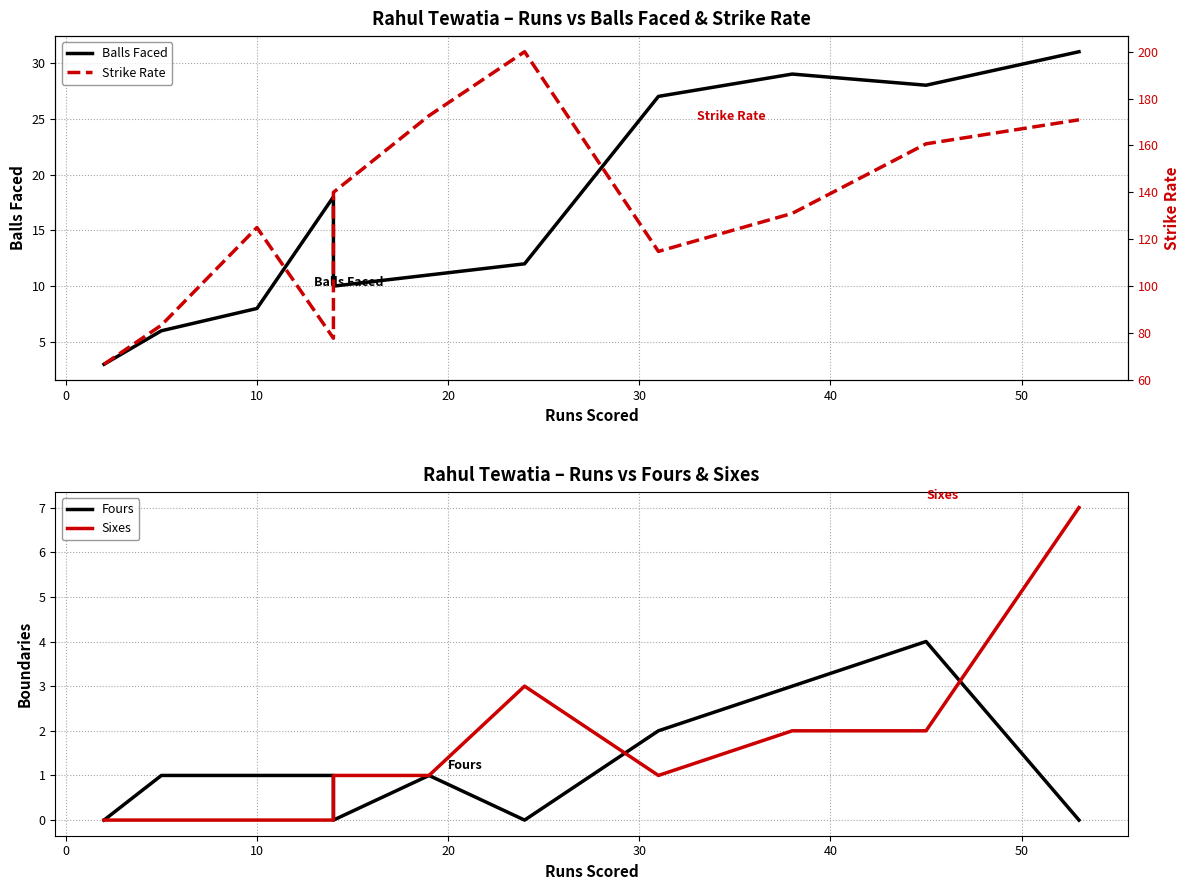

Rank the series by their maximum value, from highest to lowest.

Strike Rate, Balls Faced, Sixes, Fours